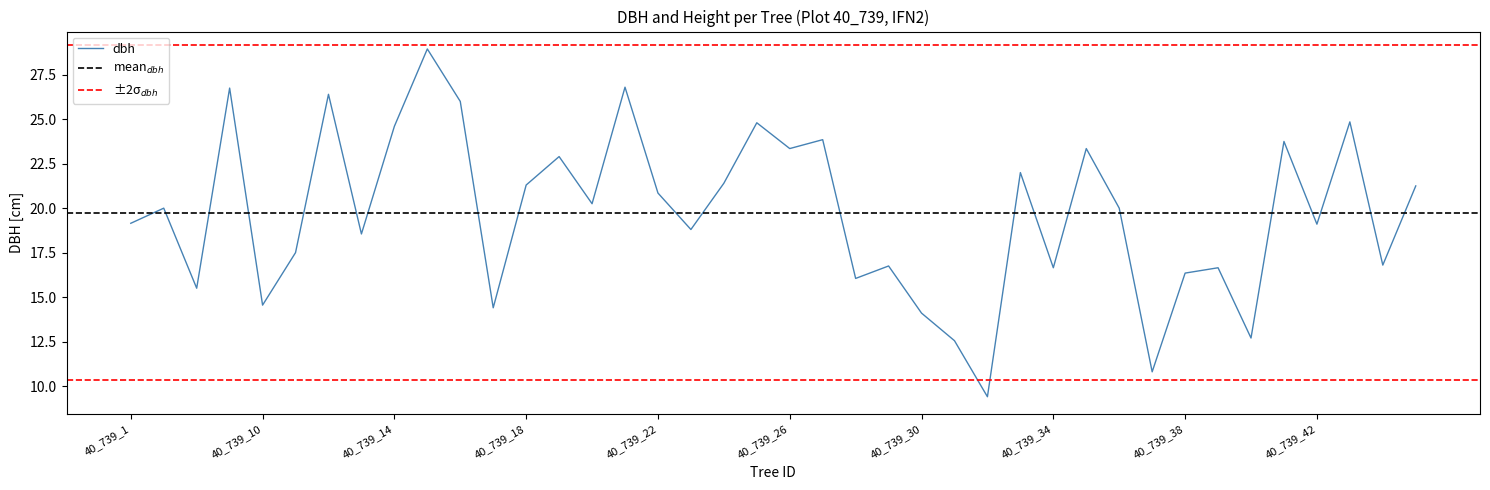

Which category has the lowest value across all series?

40_739_32